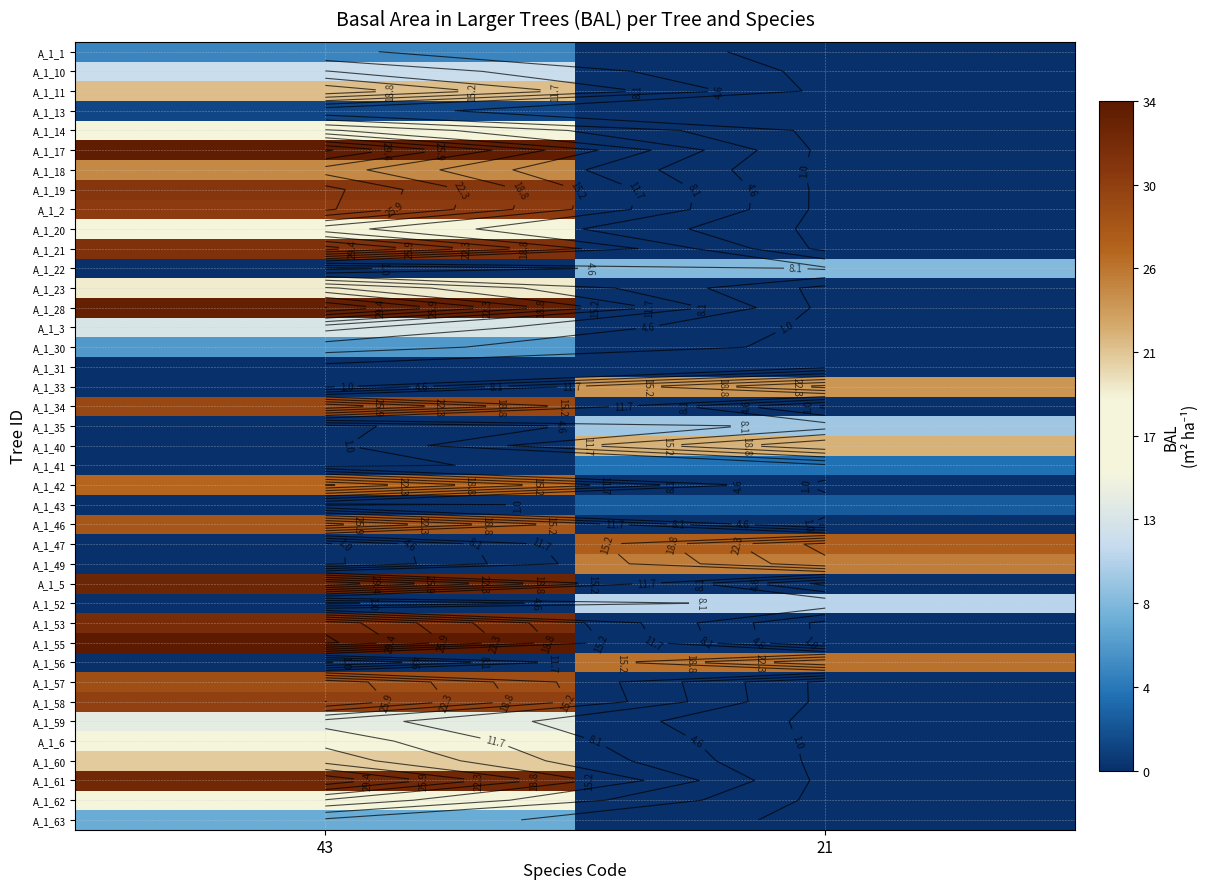

How many series are shown in this chart?

40